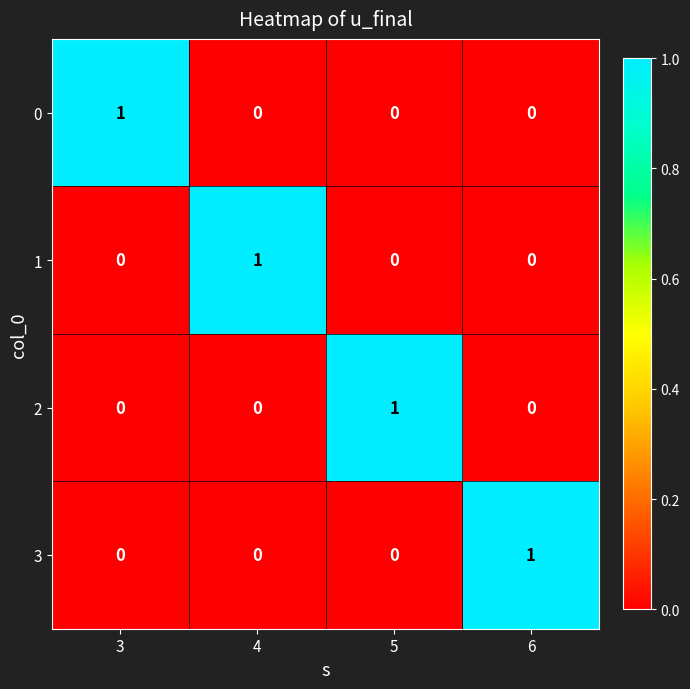

Is it true that 0 equals 1 at 3?

True